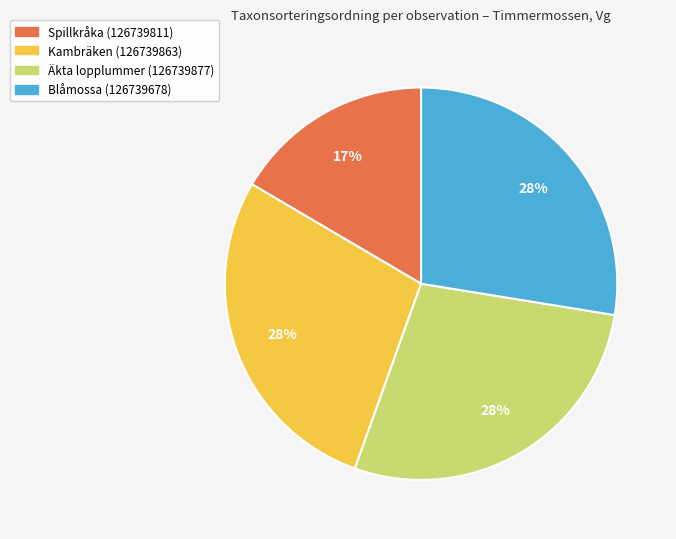

Do Äkta lopplummer (126739877) and Blåmossa (126739678) together represent more than half of the pie?

Yes